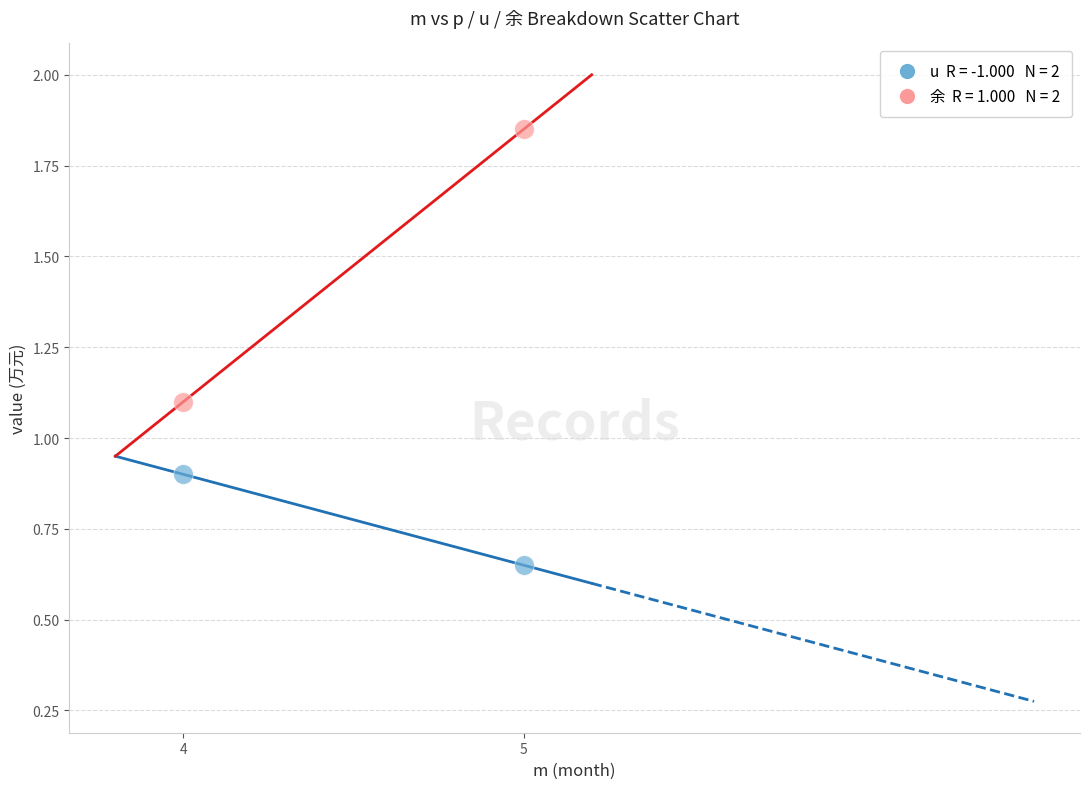

Across all data points, what is the range of X values (max minus min)?

1.0